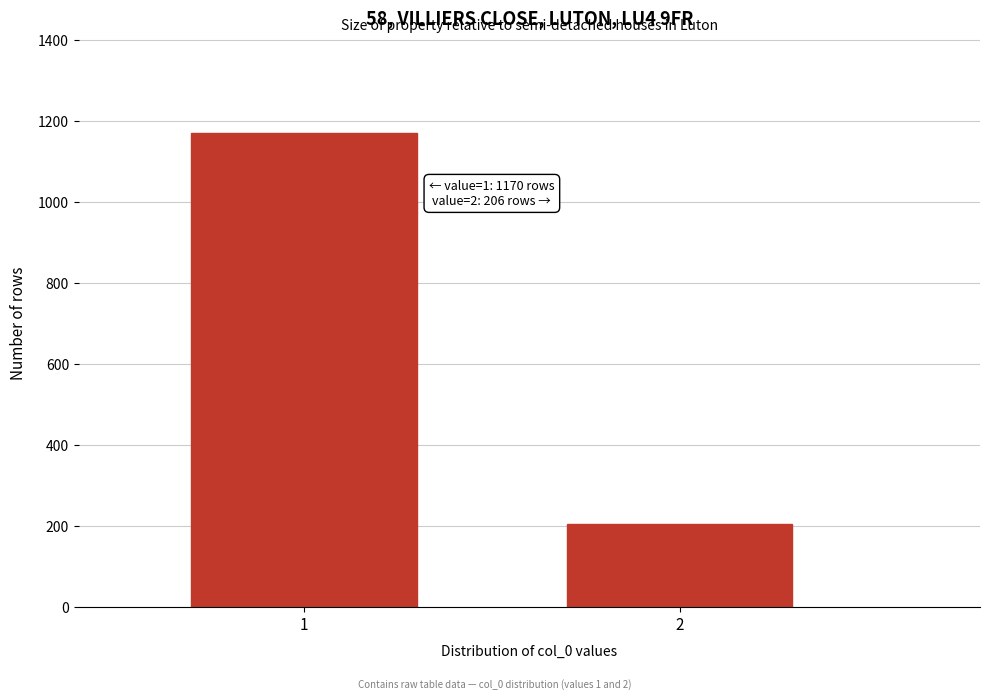

Reading left to right, transcribe all the data shown in this chart.

1=1170	2=206